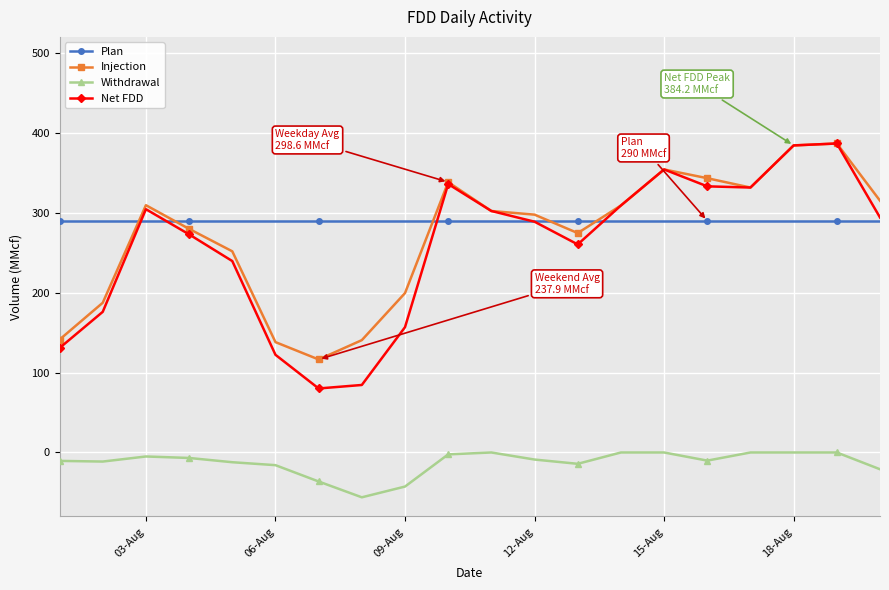

What is the greatest value displayed?

386.6